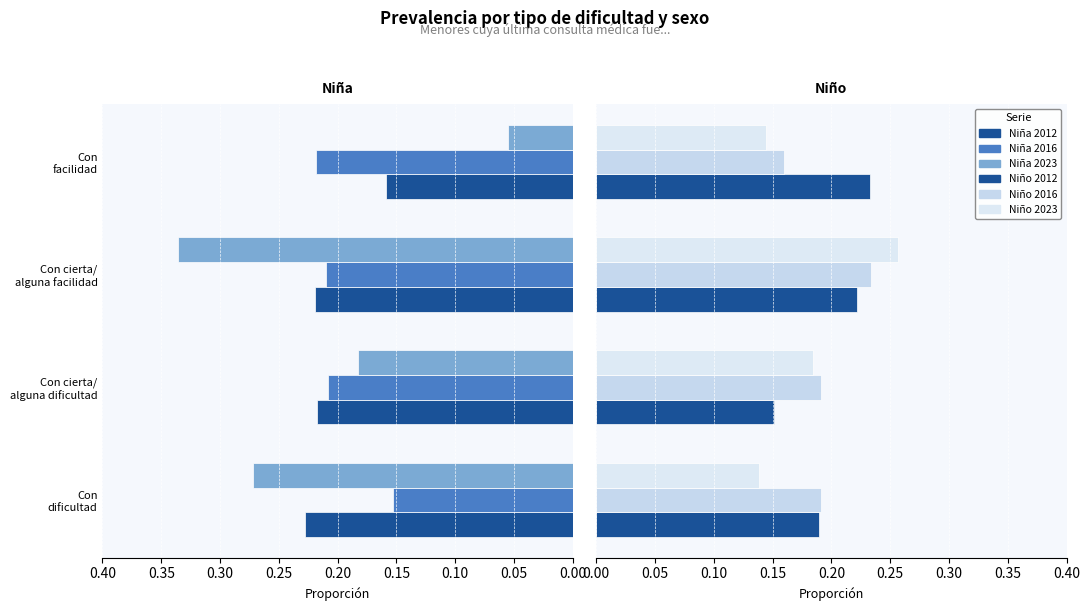

Which has a higher value, Con cierta/ alguna facilidad or Con cierta/ alguna dificultad?

Con cierta/ alguna dificultad